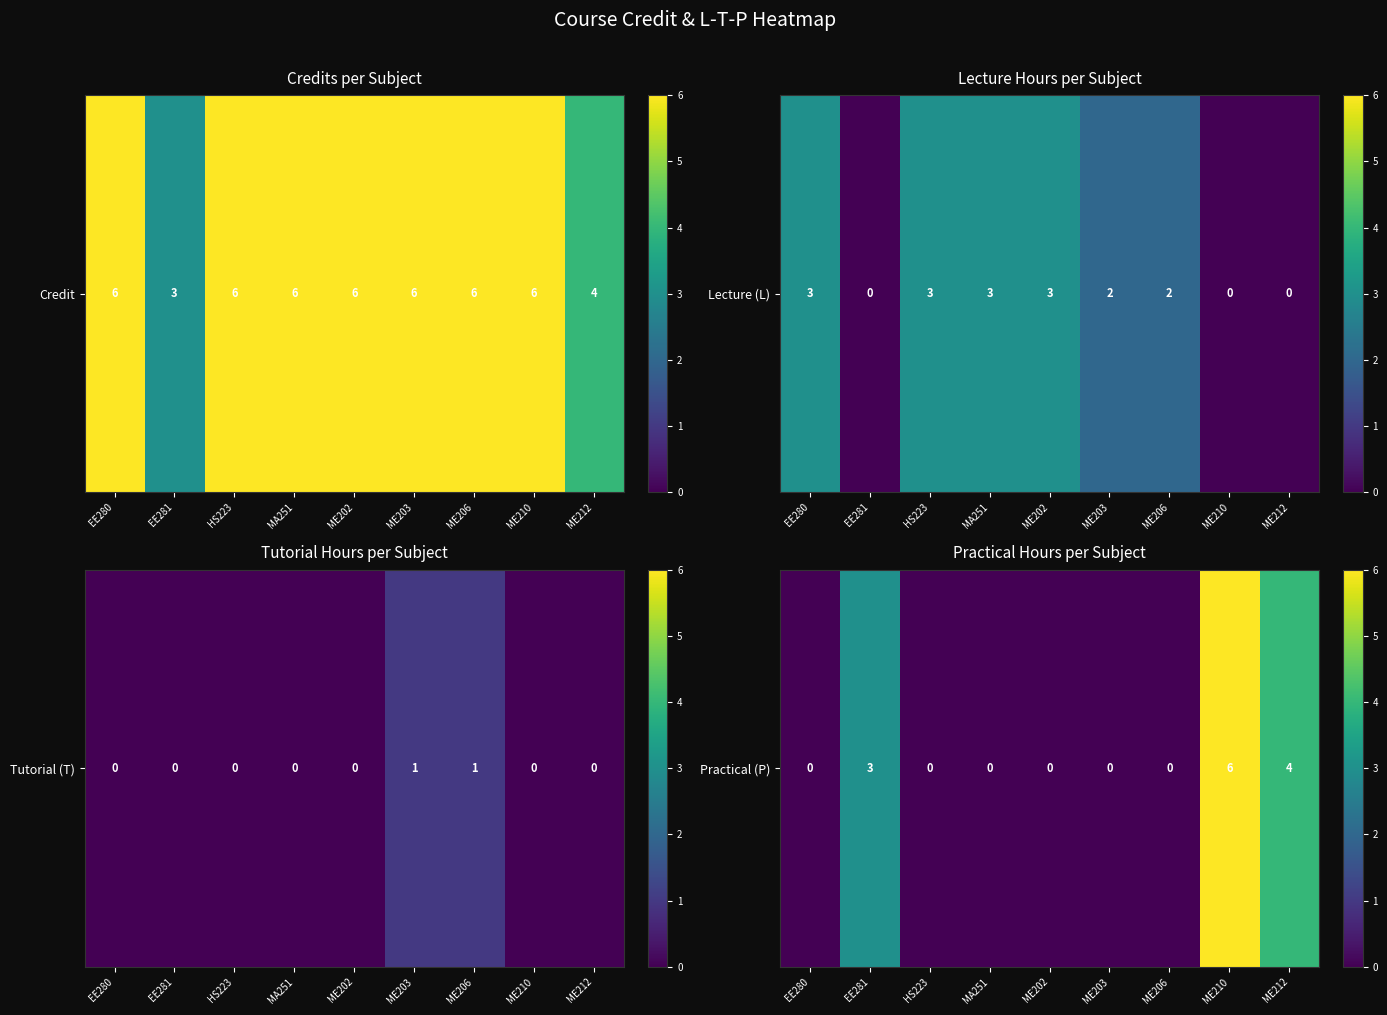

What is the difference between the second highest and second lowest values?

4